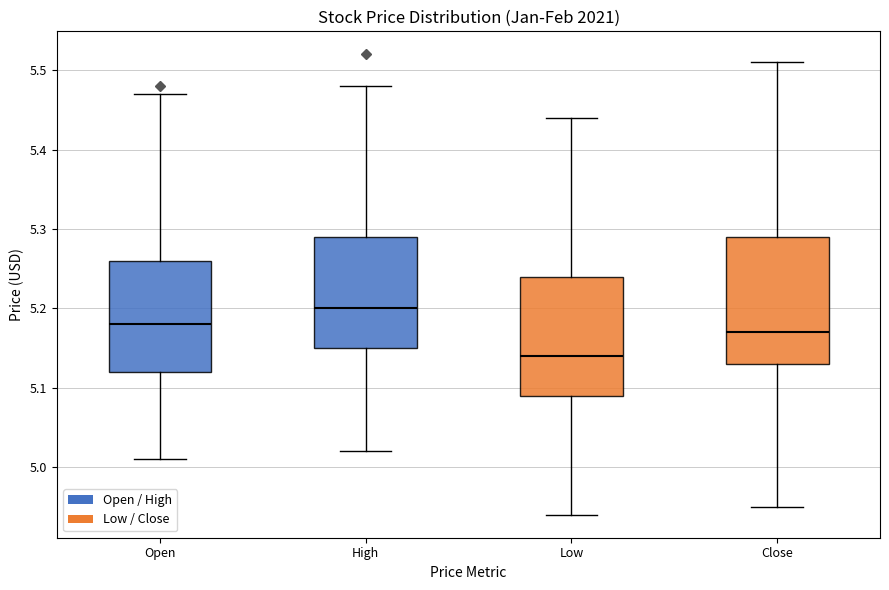

Comparing the boxes themselves (not the whiskers), which one is the tallest?

Close